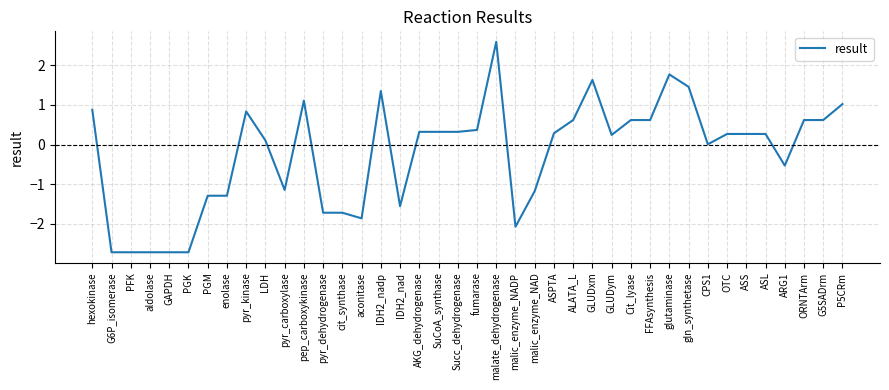

What position from the right is fumarase?

20